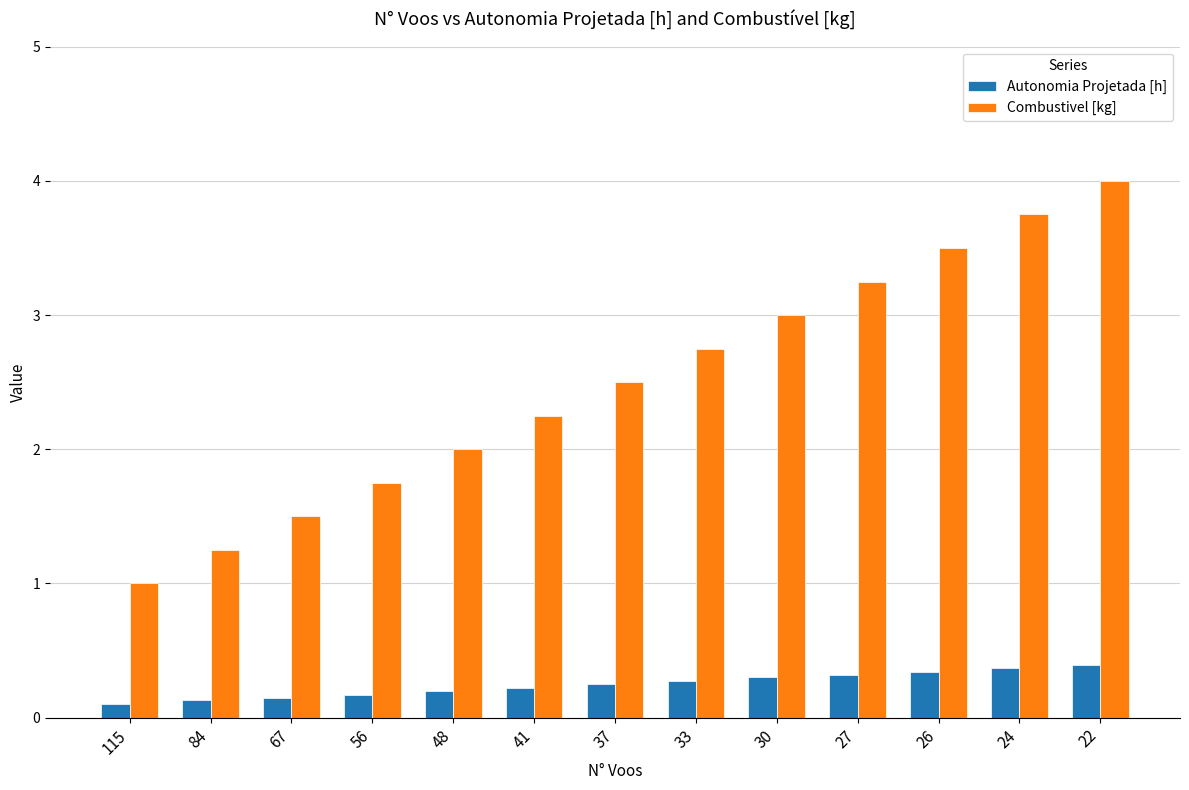

What is the value of the Combustivel [kg] bar at the 12th from the left?

3.8